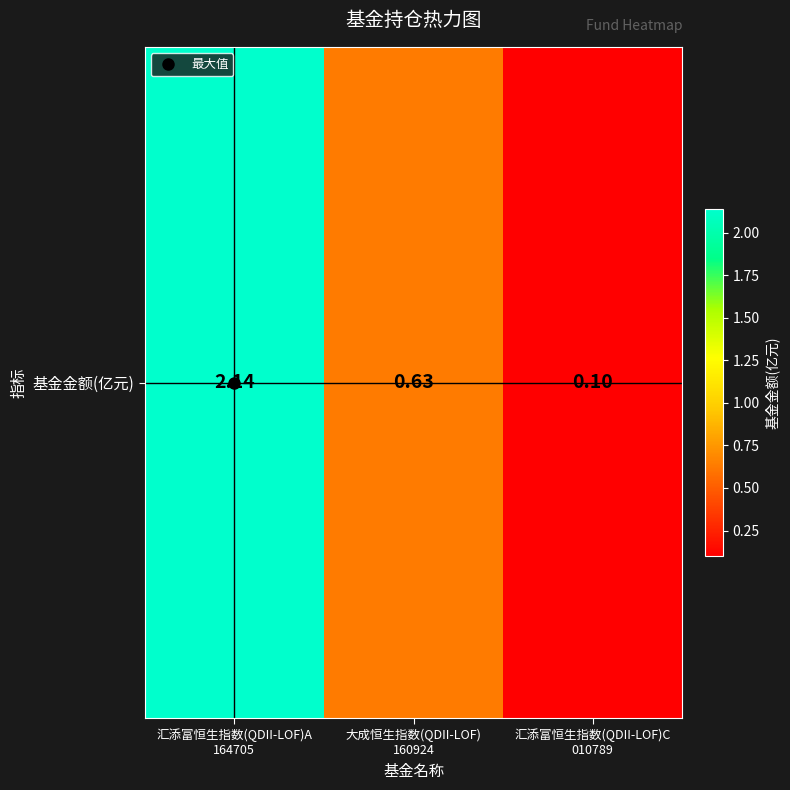

At which label is the value closest to 1?

大成恒生指数(QDII-LOF)
160924